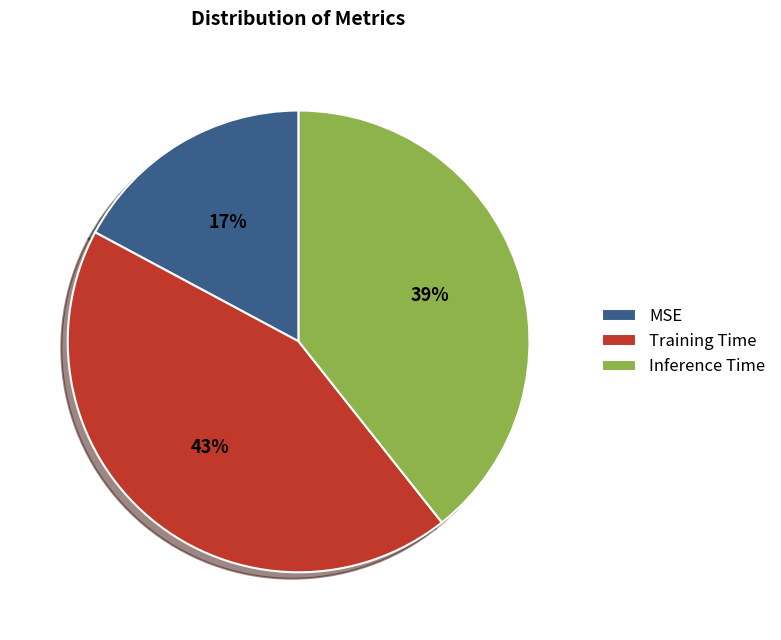

True or false: Inference Time accounts for 30% of the total.

False